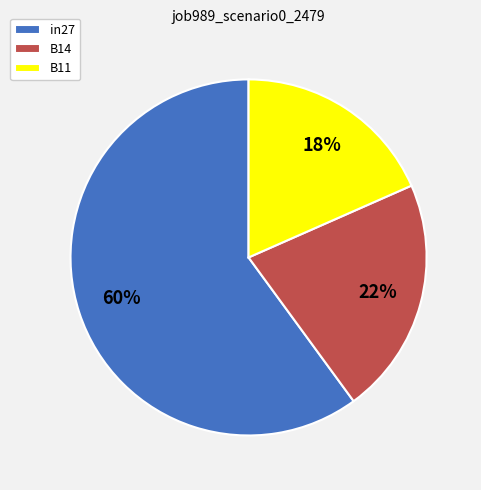

What is the largest slice in the pie chart?

in27